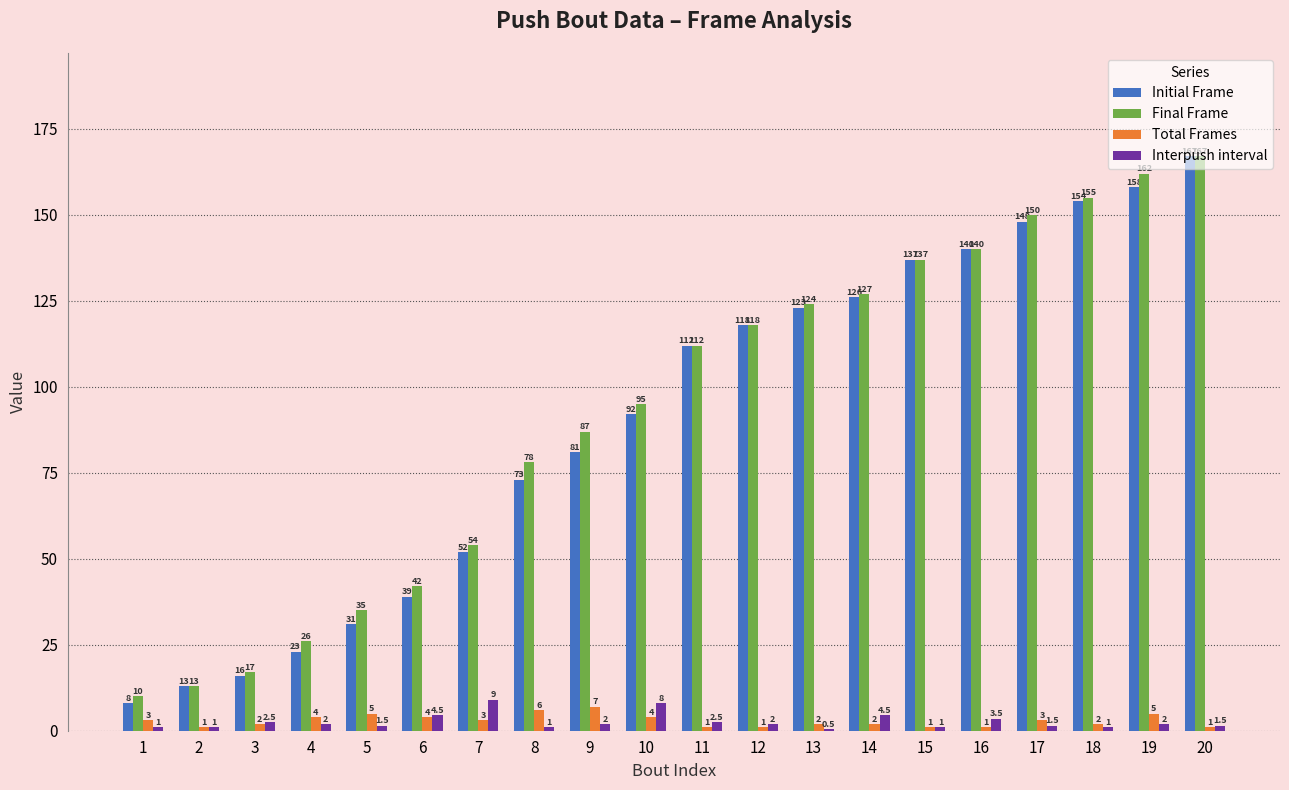

Which category has the highest value in the Interpush interval series?

7